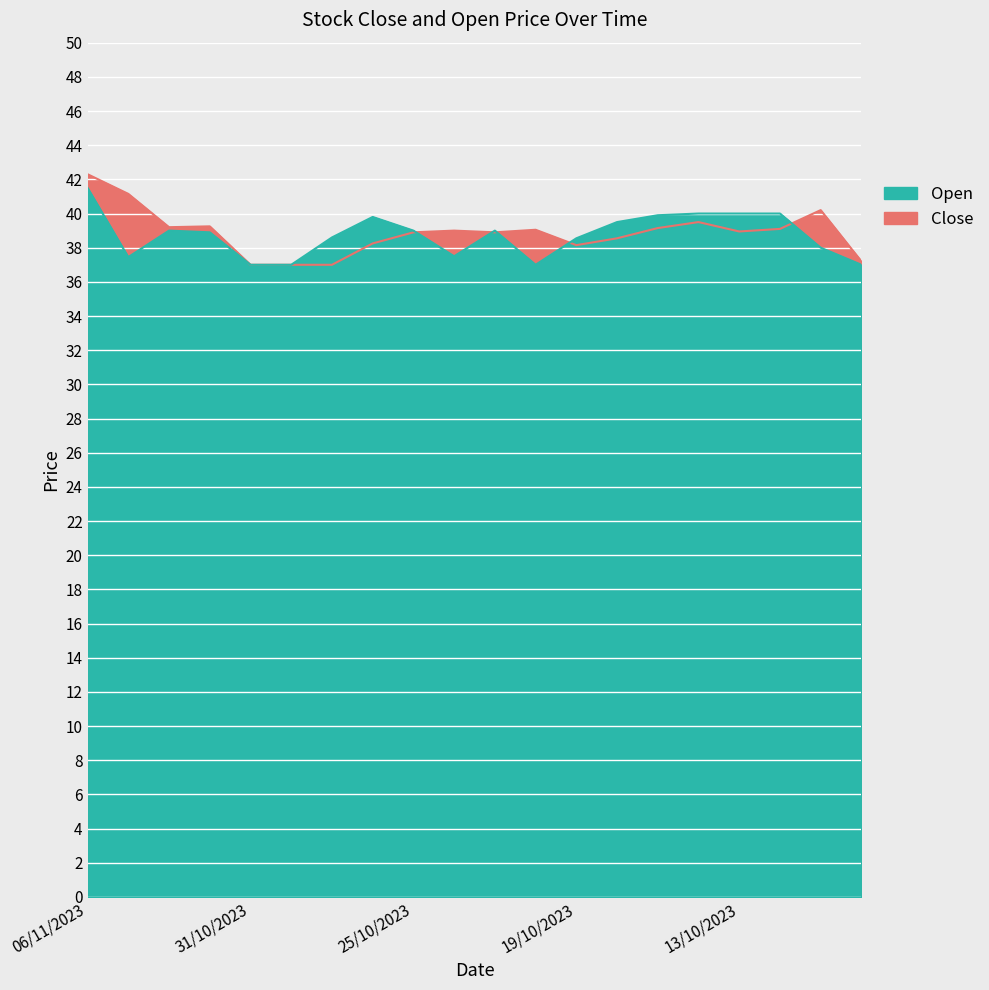

Where is the first local minimum for Close?

02/11/2023